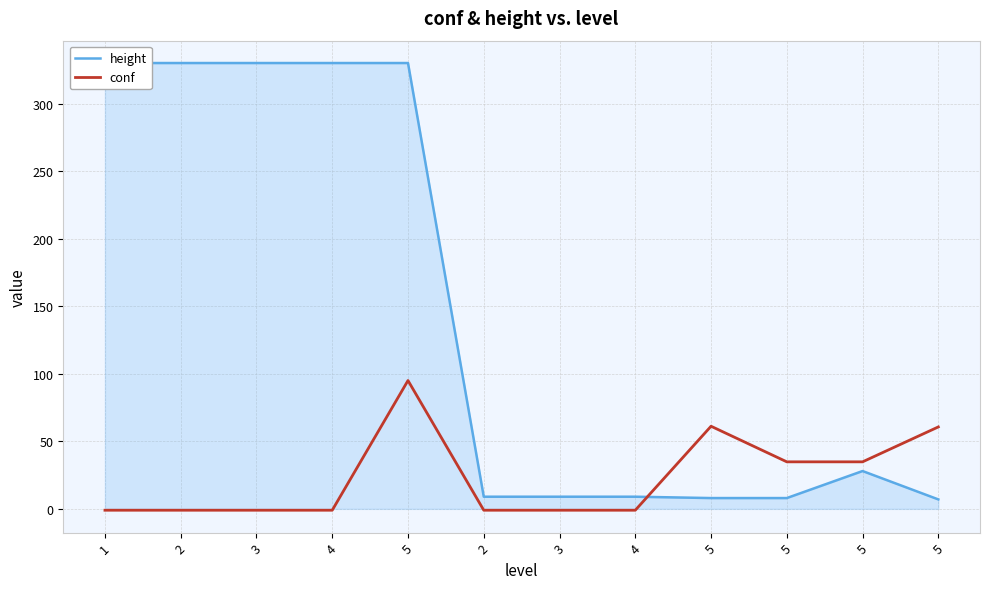

What is the label of the 10th point from the right?

3